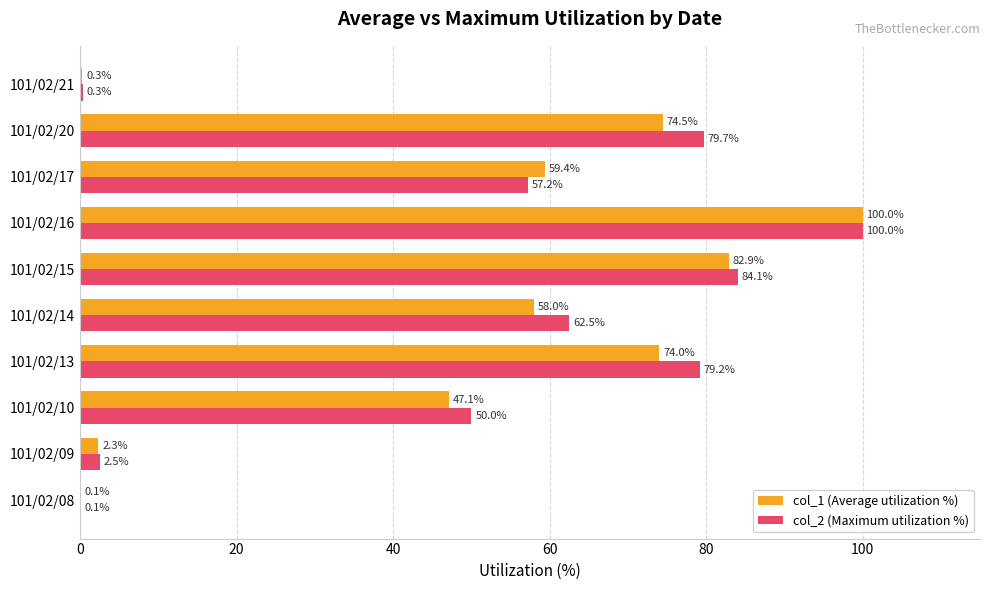

What is the sum of all col_2 (Maximum utilization %) values?

515.6